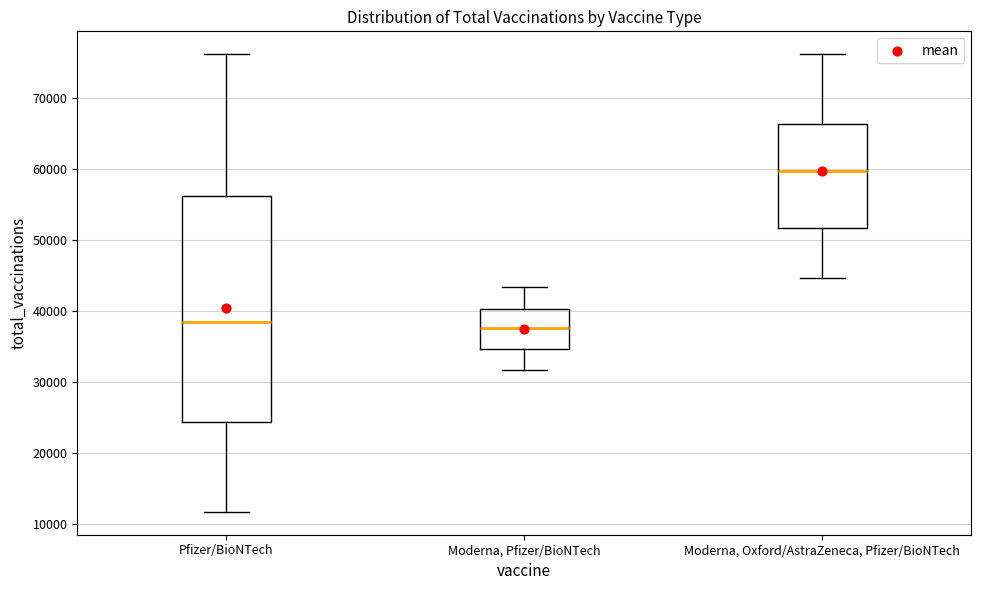

Comparing the boxes themselves (not the whiskers), which one is the tallest?

Pfizer/BioNTech